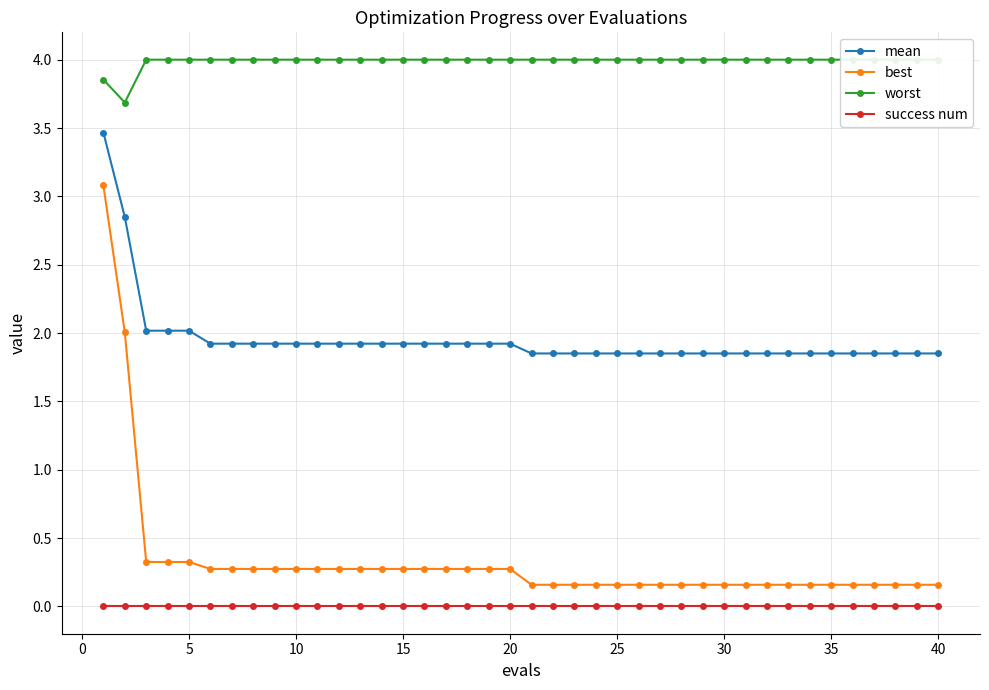

What are all the series names shown in the legend?

mean, best, worst, success num